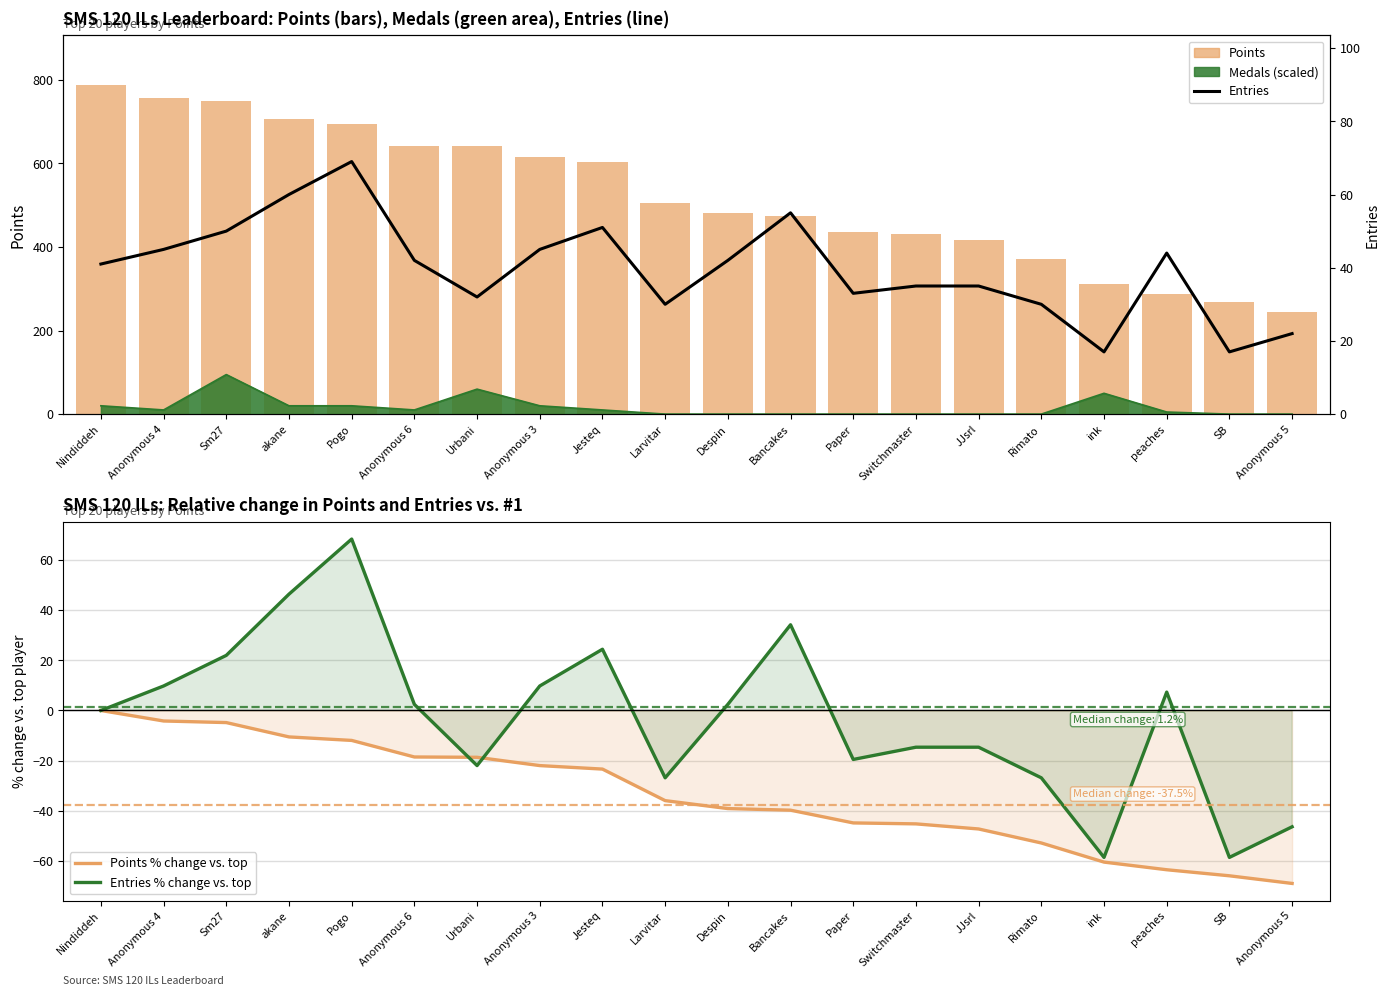

Reading left to right, what are all the values shown in this chart?

Points: 788.0	755.0	750.0	705.0	694.0	642.0	641.0	615.0	604.0	505.0	480.0	475.0	435.0	432.0	416.0	372.0	312.0	288.0	269.0	245.0
Points % change vs. top: 0.0	-4.2	-4.8	-10.5	-11.9	-18.5	-18.7	-22.0	-23.4	-35.9	-39.1	-39.7	-44.8	-45.2	-47.2	-52.8	-60.4	-63.5	-65.9	-68.9
Entries % change vs. top: 0.0	9.8	22.0	46.3	68.3	2.4	-22.0	9.8	24.4	-26.8	2.4	34.1	-19.5	-14.6	-14.6	-26.8	-58.5	7.3	-58.5	-46.3
Entries: 41.0	45.0	50.0	60.0	69.0	42.0	32.0	45.0	51.0	30.0	42.0	55.0	33.0	35.0	35.0	30.0	17.0	44.0	17.0	22.0